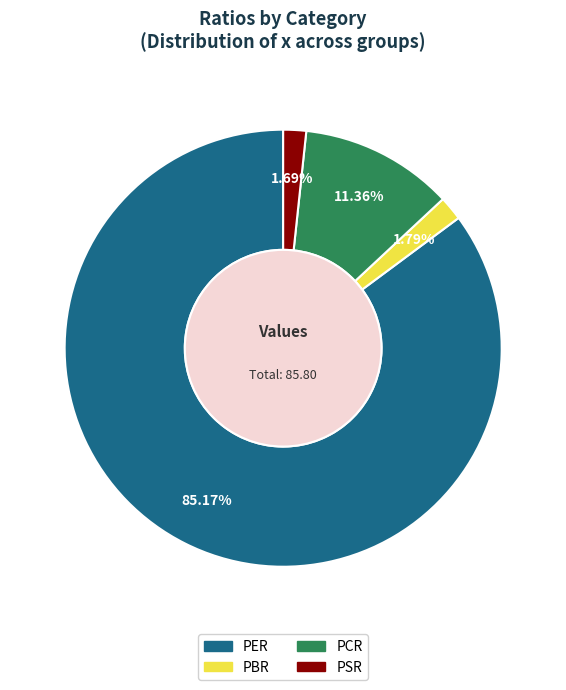

Between PER and PCR, which is larger?

PER